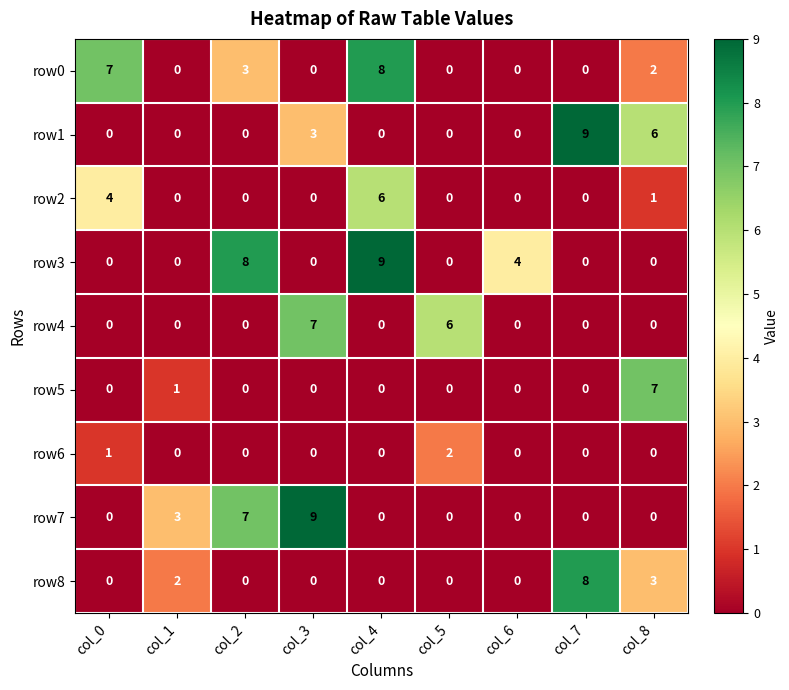

What is the sum of all row6 values?

3